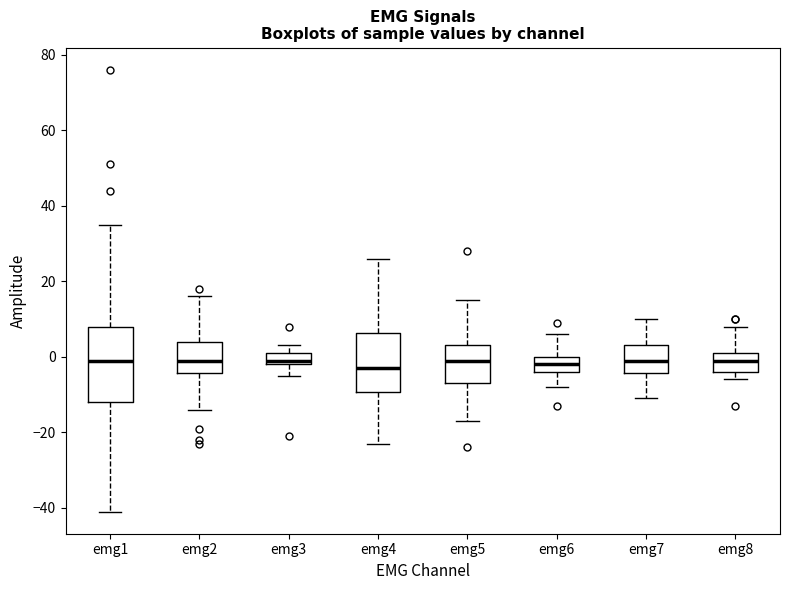

Reading left to right, read every box against the y-axis: the position of its median line, the range the box covers, and the ends of its whiskers. The values are not printed on the chart, so give them approximately, as read against the axis.

emg1: median 0, box -12 to 8, whiskers -40 to 36
emg2: median 0, box -4 to 4, whiskers -14 to 16
emg3: median 0, box -2 to 2, whiskers -4 to 4
emg4: median -2, box -10 to 6, whiskers -22 to 26
emg5: median 0, box -6 to 4, whiskers -16 to 16
emg6: median -2, box -4 to 0, whiskers -8 to 6
emg7: median 0, box -4 to 4, whiskers -10 to 10
emg8: median 0, box -4 to 2, whiskers -6 to 8